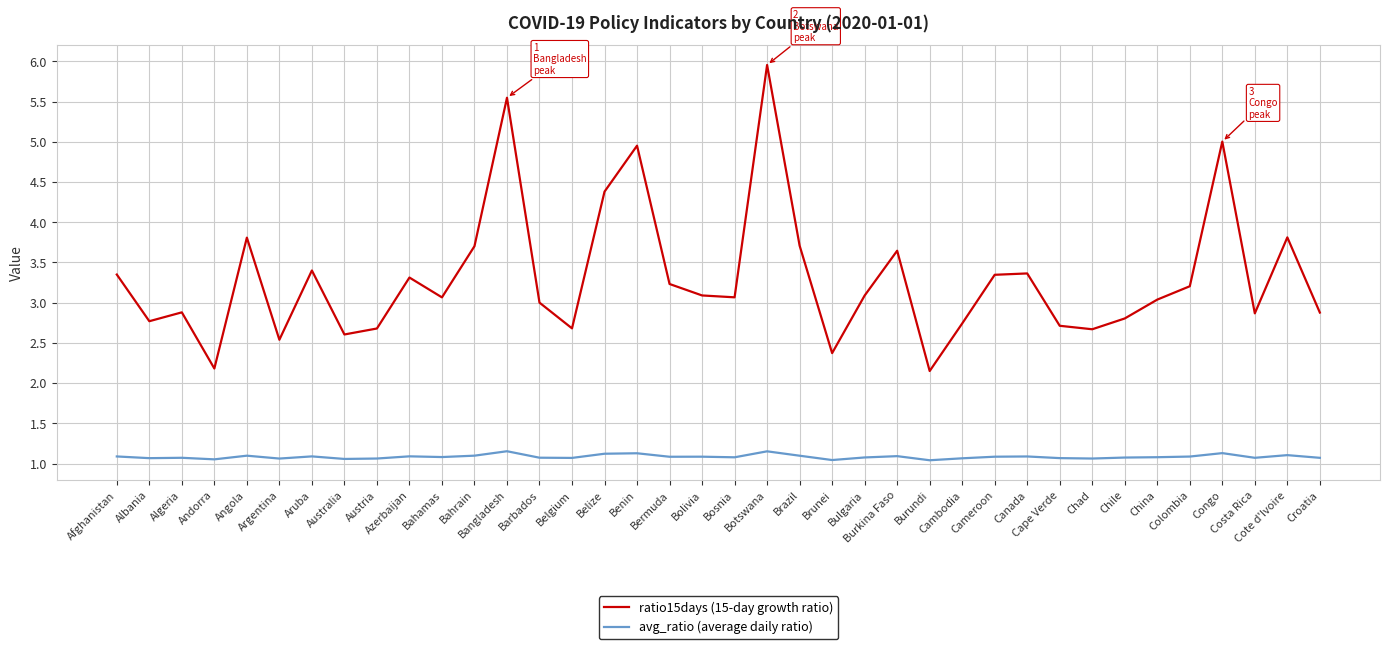

What is the smallest value displayed?

1.0